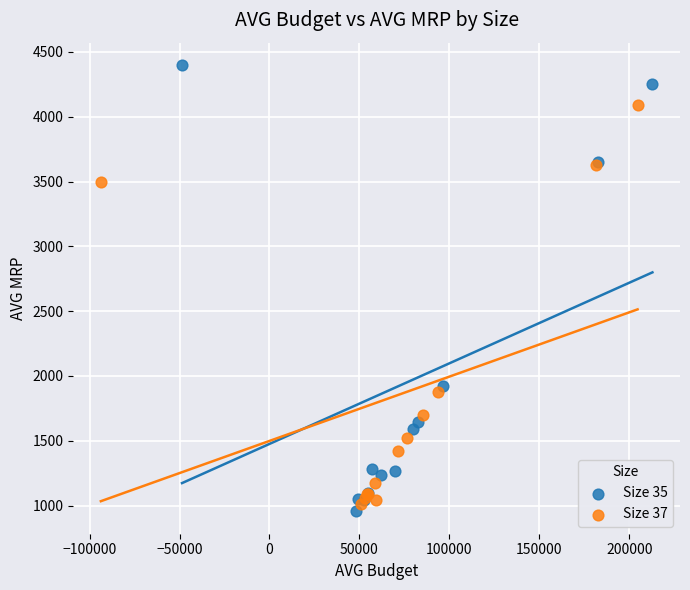

Which series reaches the maximum Y coordinate?

Size 35